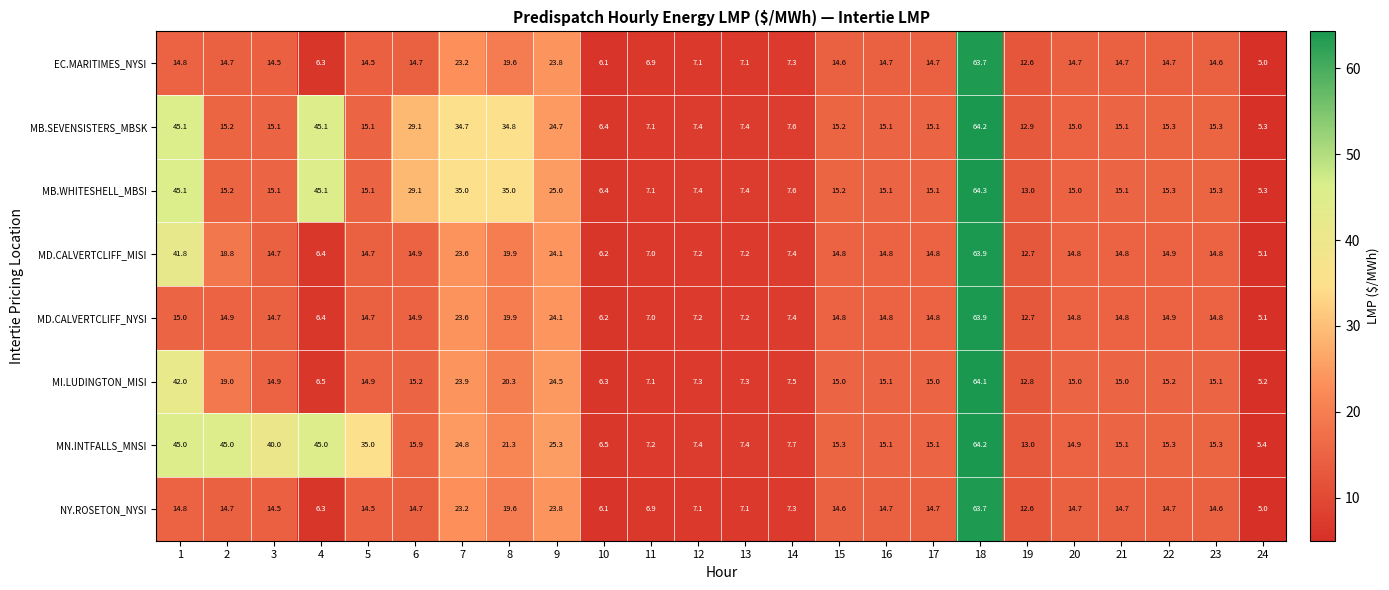

The MN.INTFALLS_MNSI series shows 45.0 at 1. True or false?

True